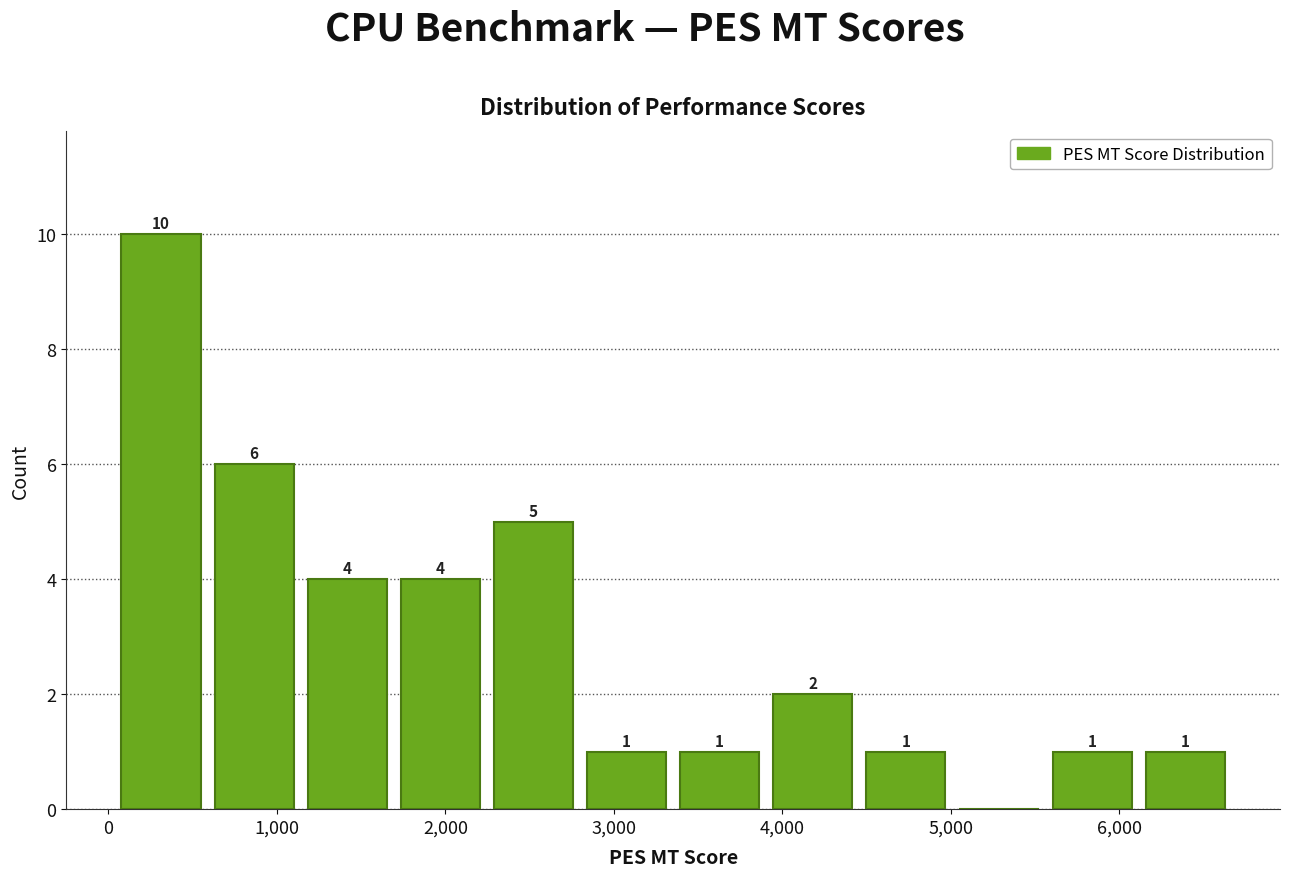

Over which range of the x-axis is the bar tallest?

0 to 600